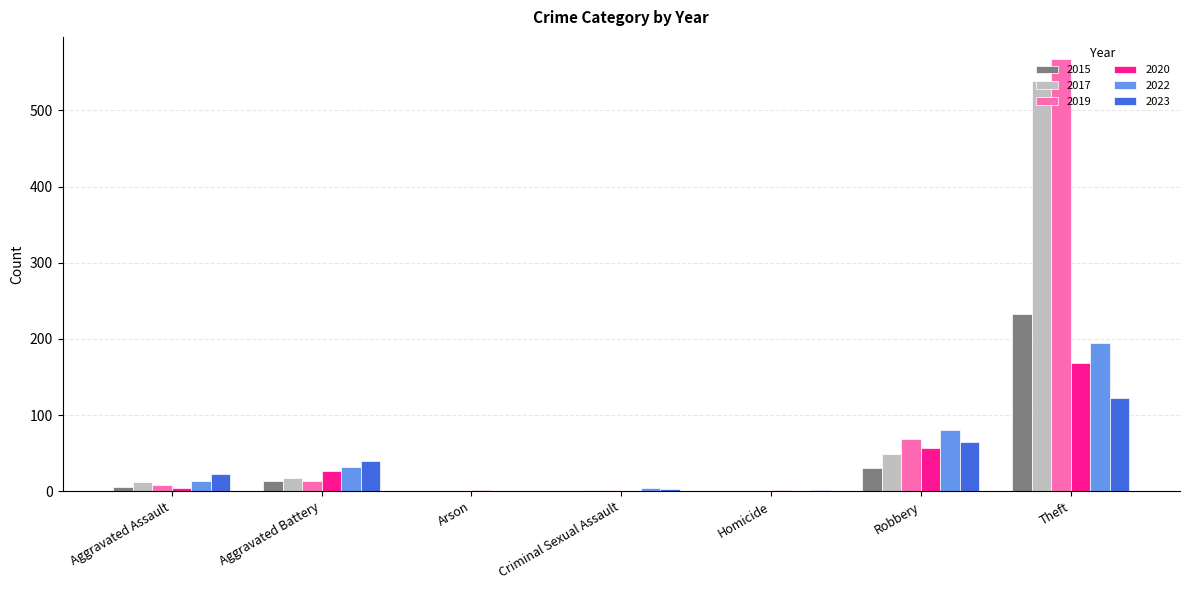

The 2015 series shows 99 at Theft. True or false?

False